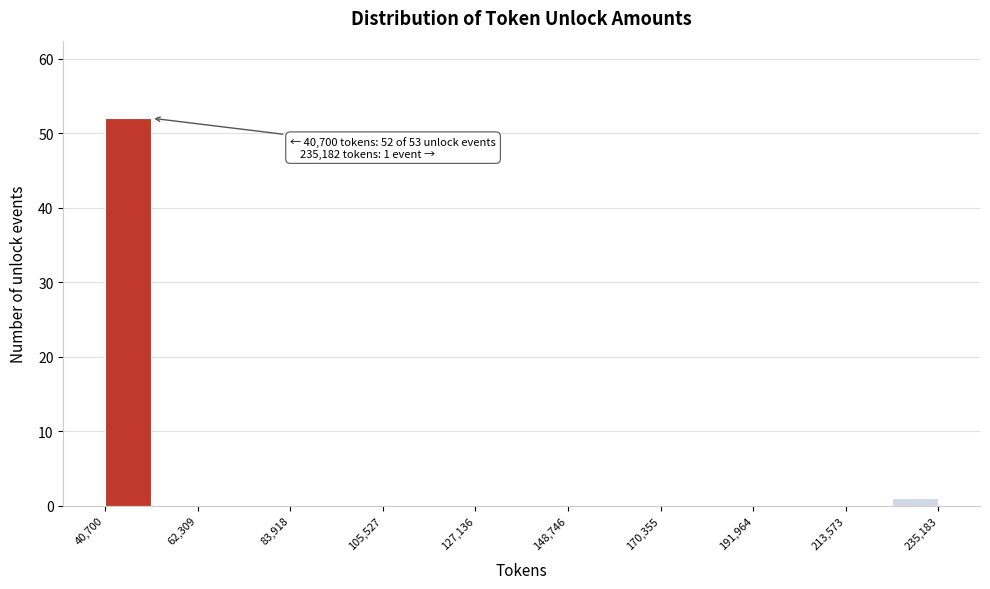

Around what value on the x-axis is the tallest bar? Give the approximate position of its centre, as read against the axis.

45000